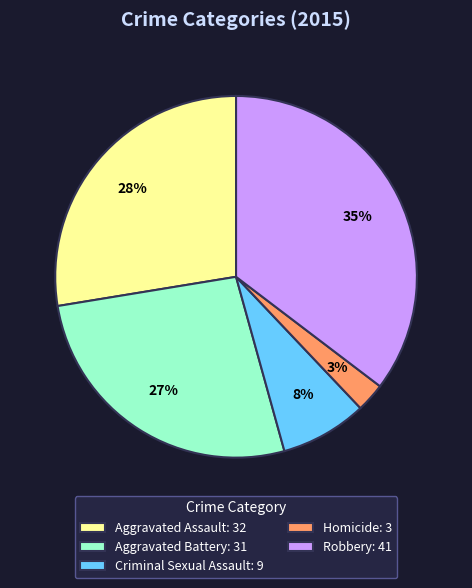

What is the smallest slice in the pie chart?

Homicide